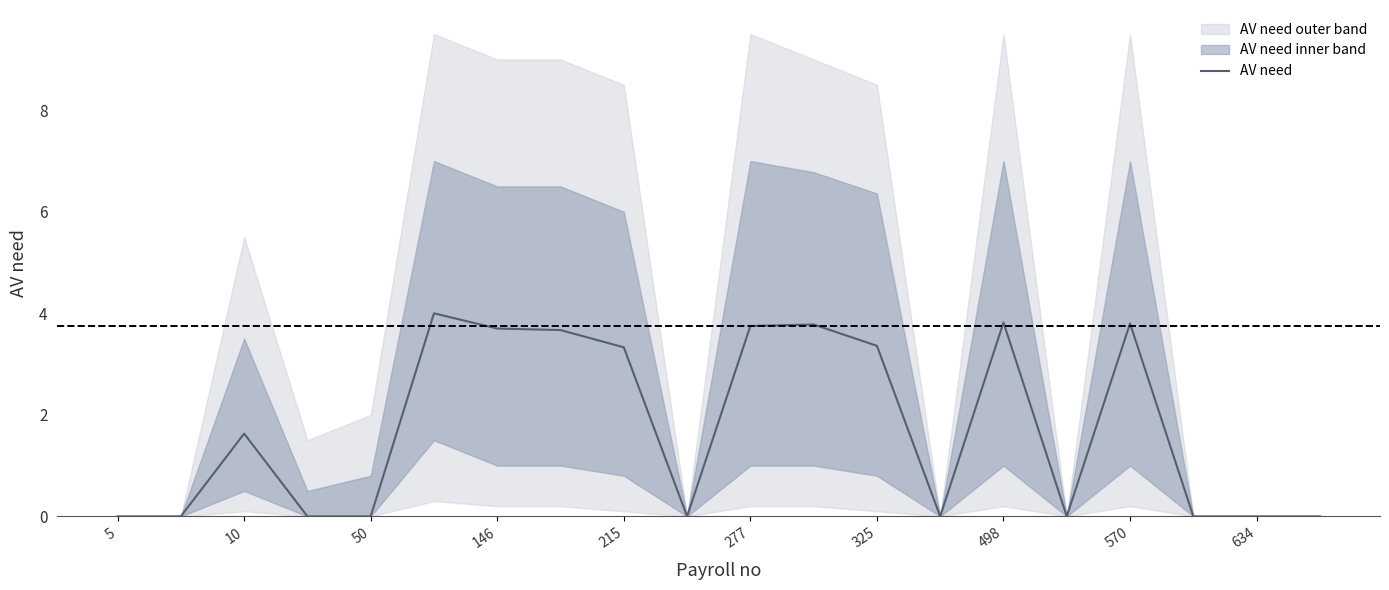

Where is AV need nearest to the value 2?

10